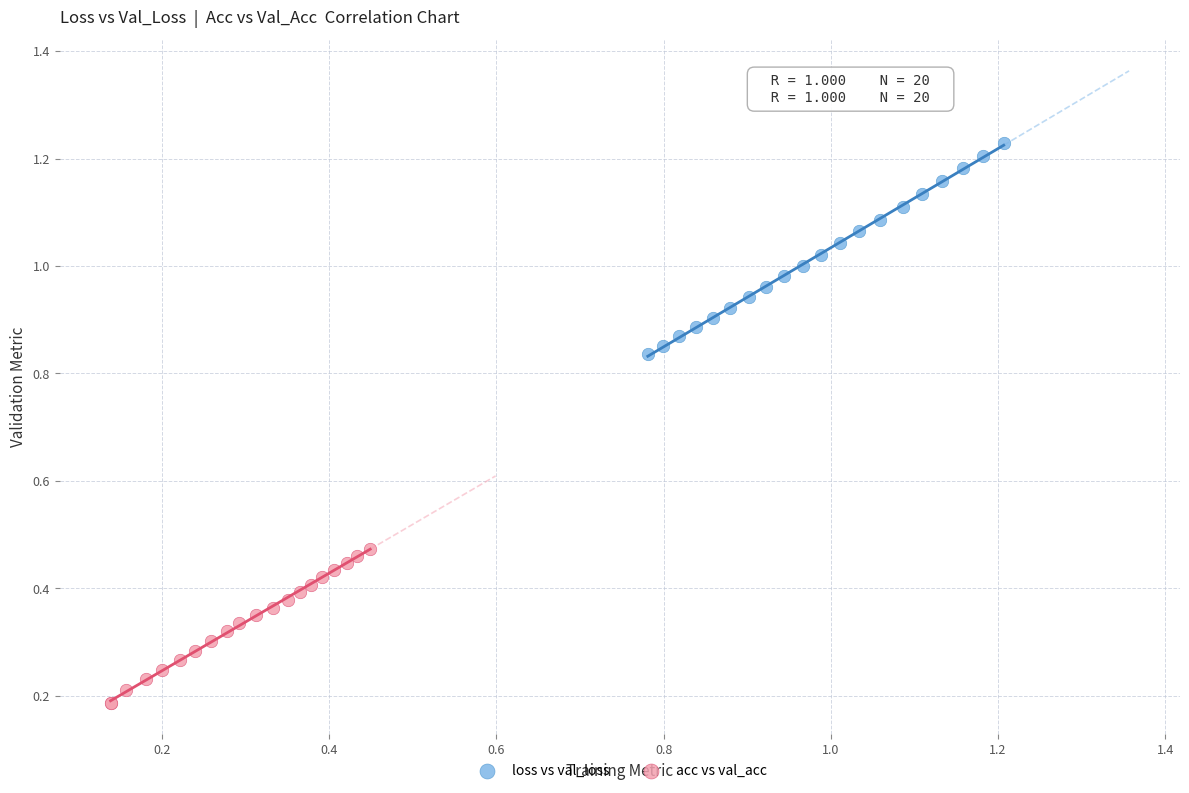

Which series contains the lowest Y value?

acc vs val_acc